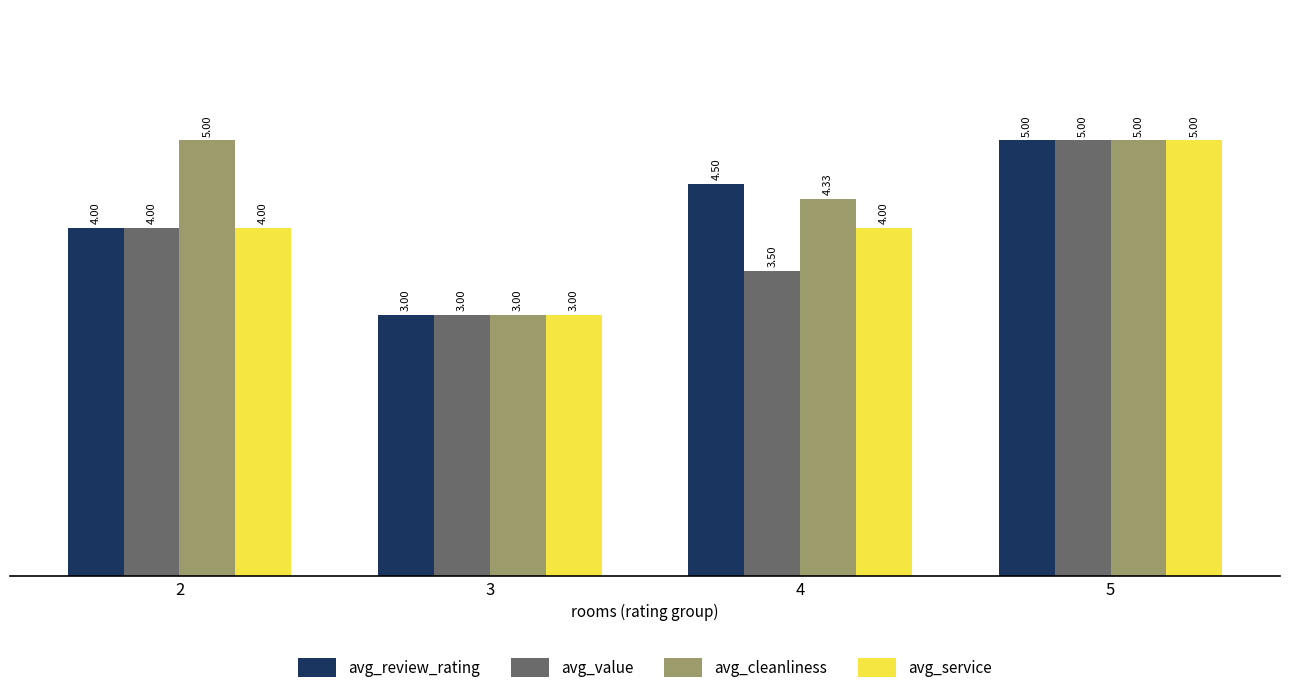

What is the difference between the maximum and second lowest values in the avg_service series?

1.0